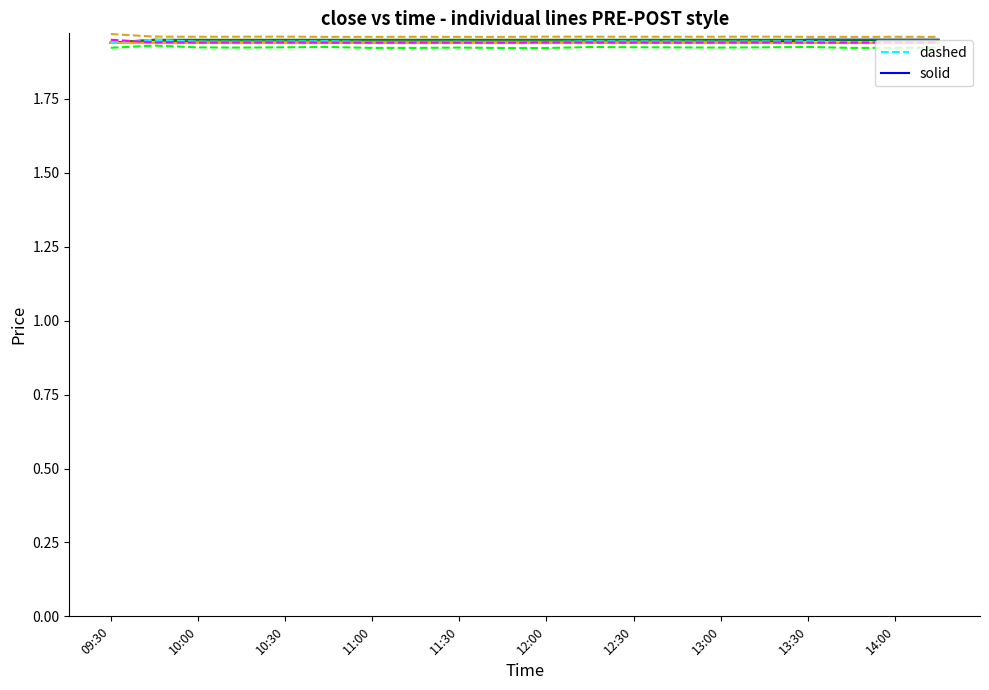

How many lines are shown in the chart?

8